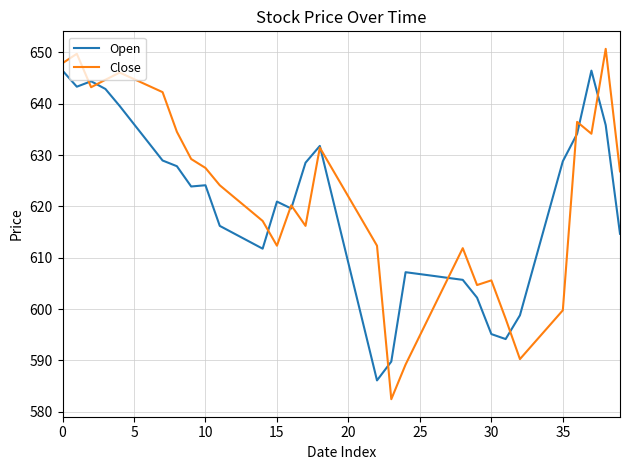

What is the minimum value for Close?

582.5